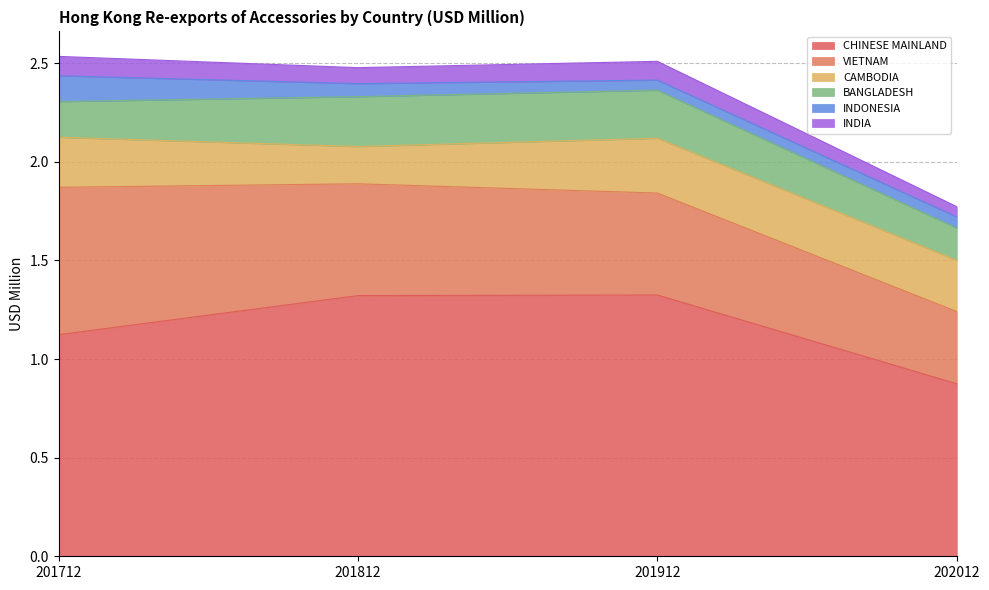

At how many categories does at least one series exceed 0?

4